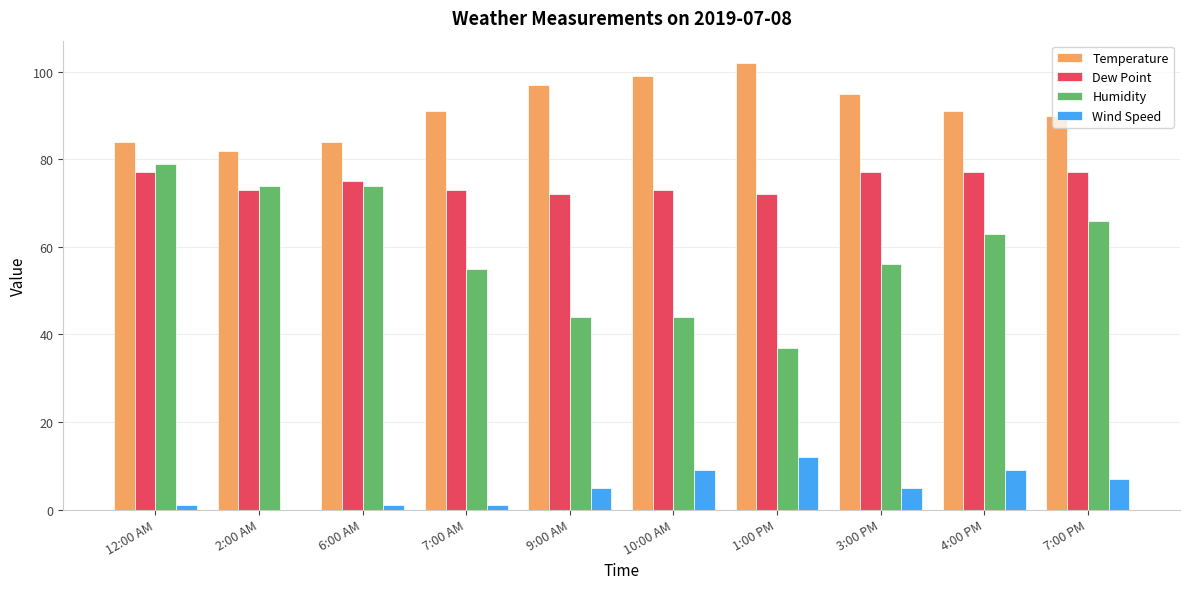

Between 10:00 AM and 4:00 PM, which series saw the biggest shift?

Humidity